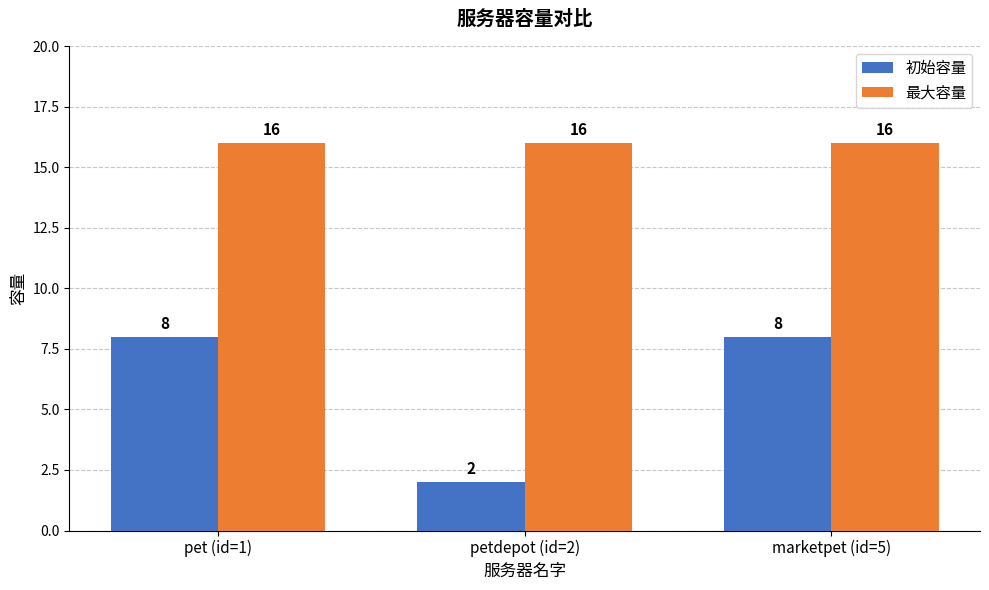

Which series changed the most between petdepot (id=2) and marketpet (id=5)?

初始容量